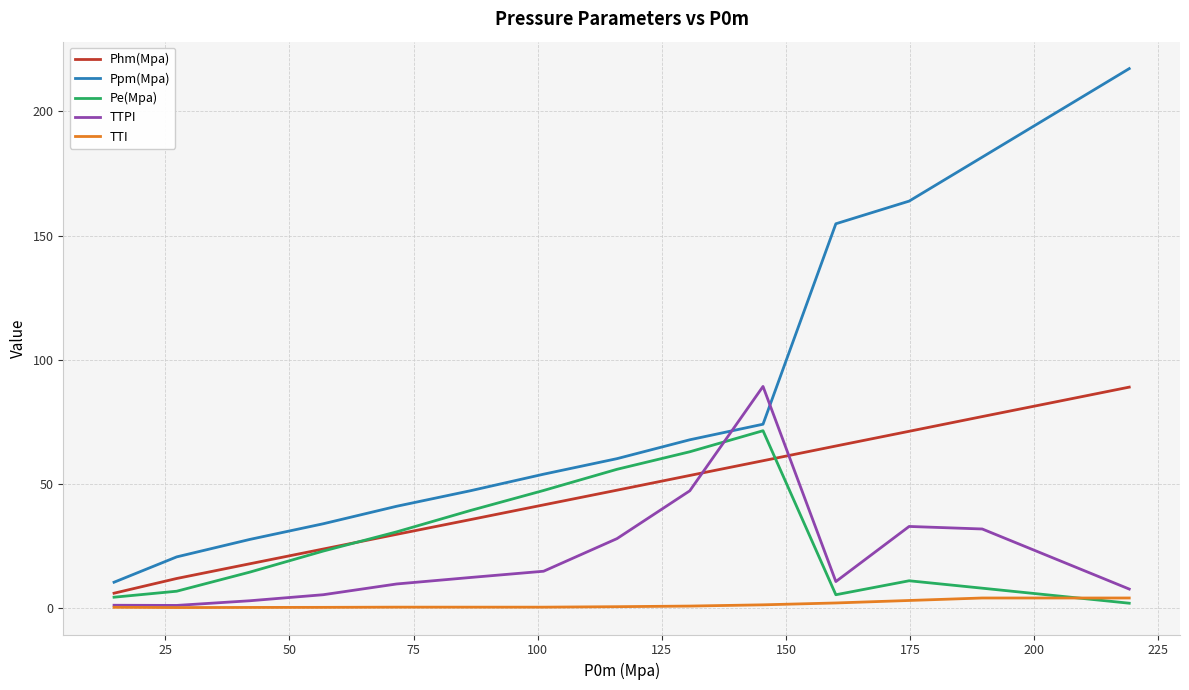

True or false: TTI and Phm(Mpa) cross at least once.

False